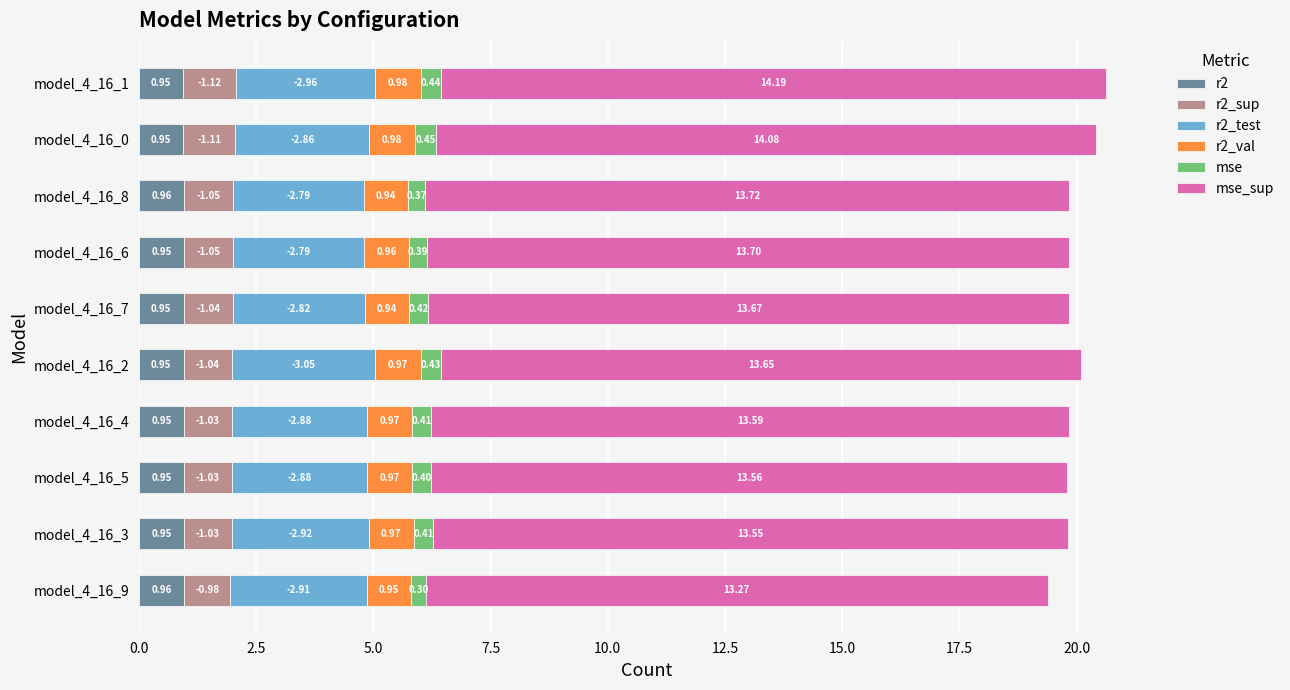

What is the total value across all series at model_4_16_5?

19.8